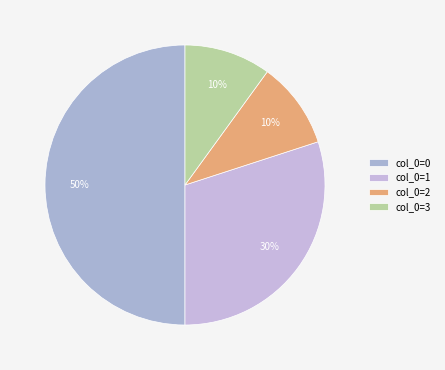

Count the number of slices in the pie.

4